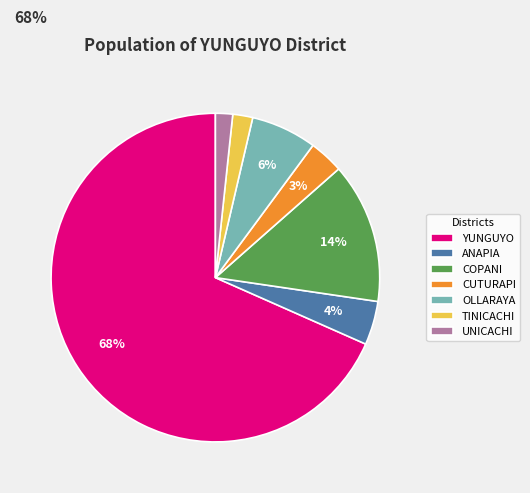

Which slice is the smallest?

UNICACHI